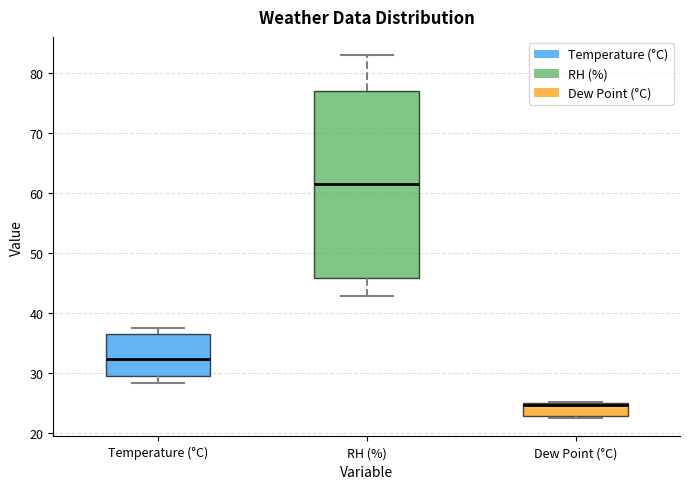

Reading left to right, read every box against the y-axis: the position of its median line, the range the box covers, and the ends of its whiskers. The values are not printed on the chart, so give them approximately, as read against the axis.

Temperature (°C): median 32, box 30 to 37, whiskers 28 to 38
RH (%): median 62, box 46 to 77, whiskers 43 to 83
Dew Point (°C): median 25 (just below the box's upper edge), box 23 to 25, whiskers 22 to 25